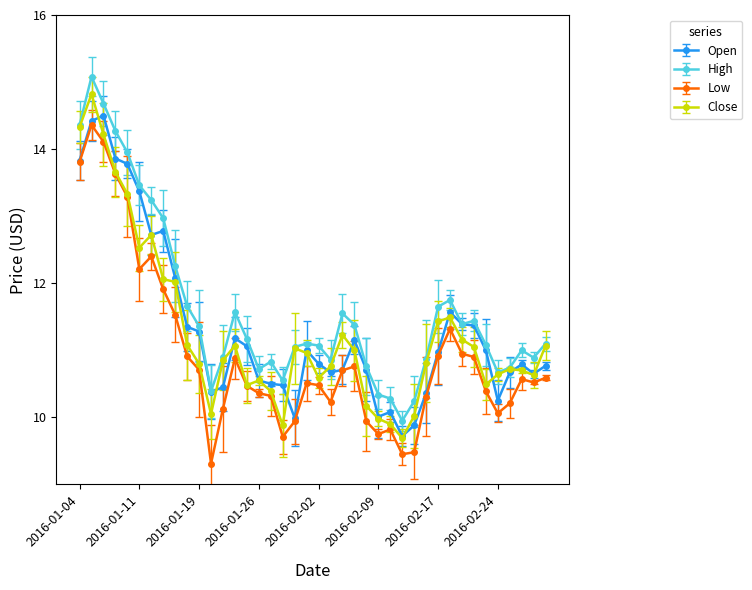

True or false: Open has more than 1 interior local peaks.

True